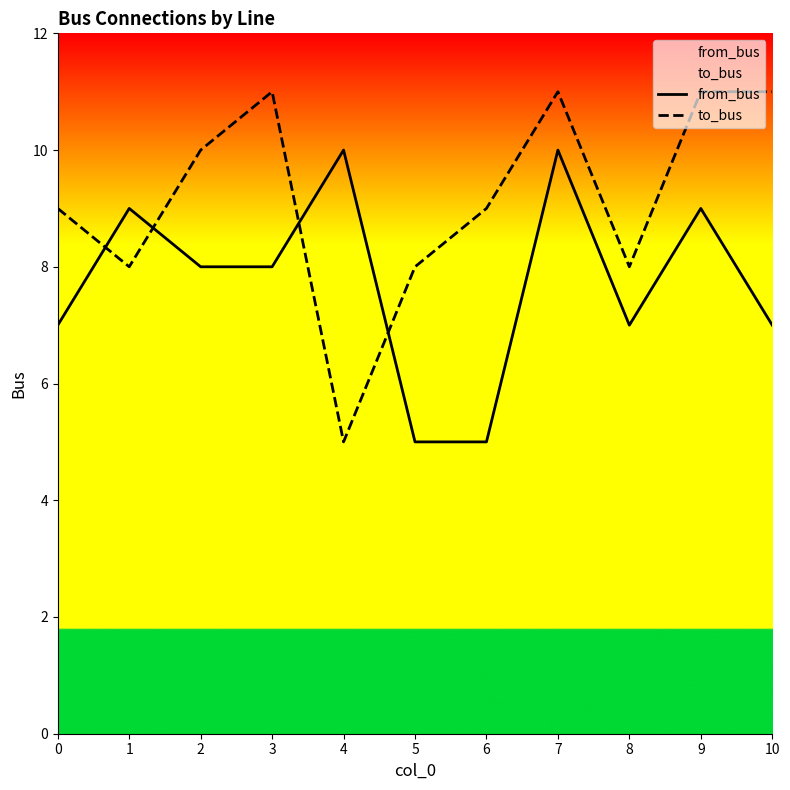

Count the number of data series in this chart.

2